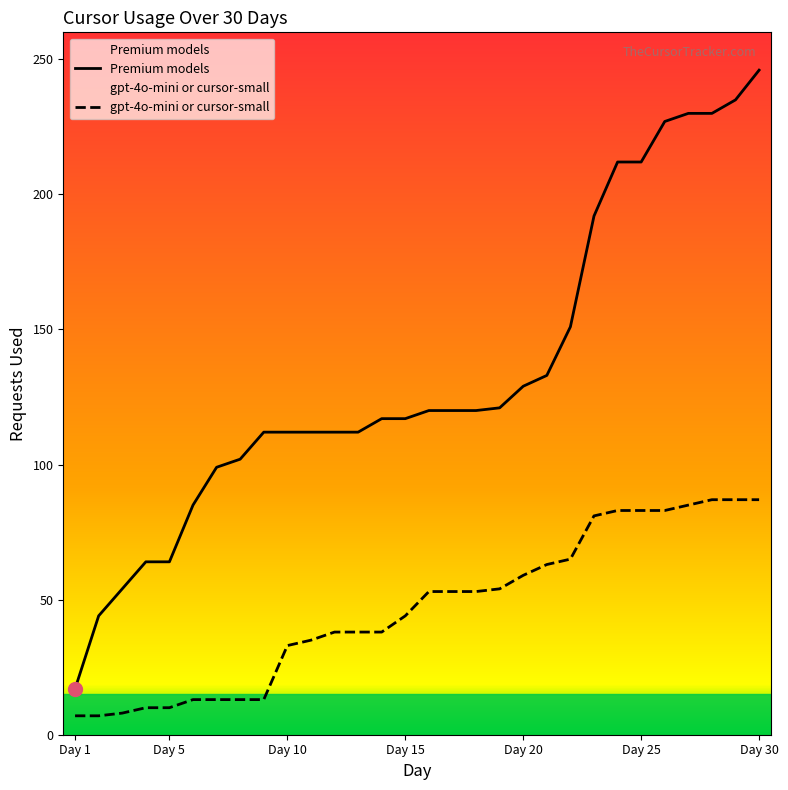

Which series has the largest total across all categories?

Premium models